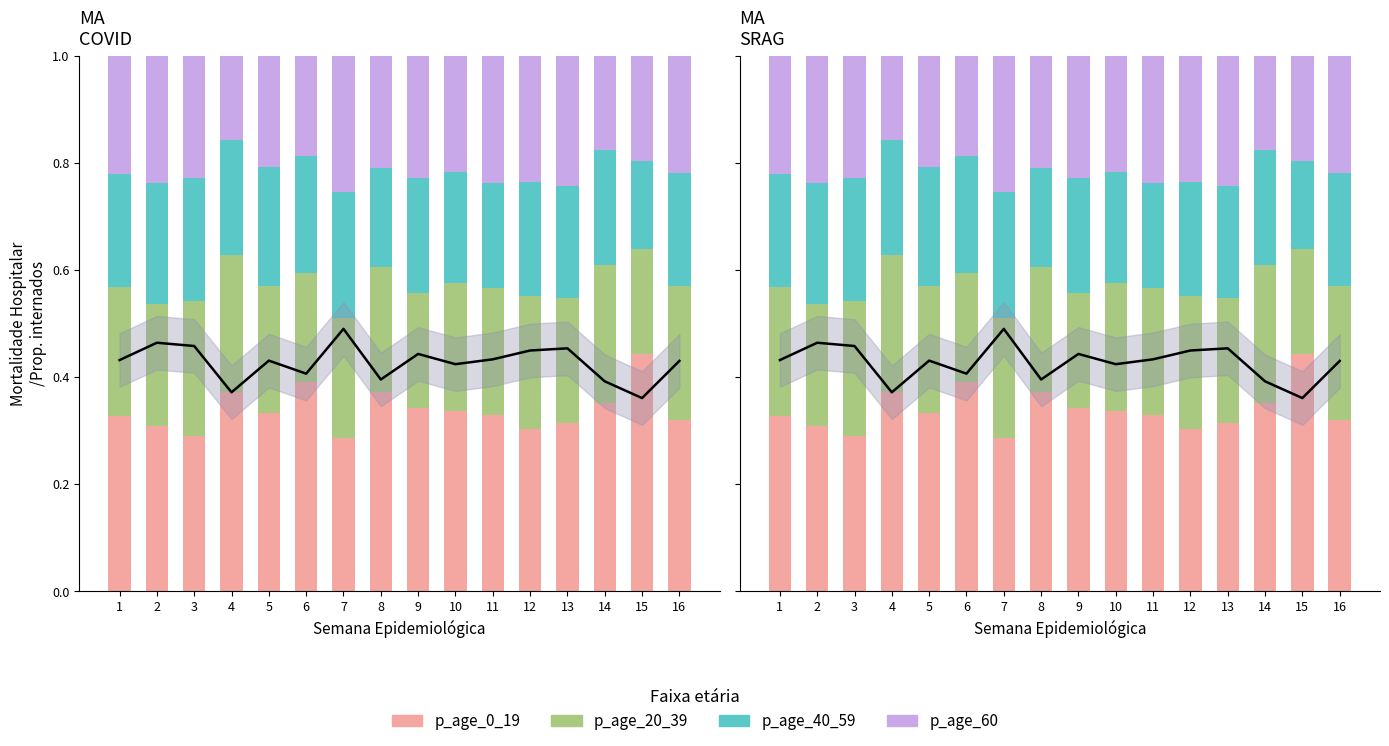

Reading left to right, list all the values displayed in this chart.

p_age_0_19: 0.3	0.3	0.3	0.4	0.3	0.4	0.3	0.4	0.3	0.3	0.3	0.3	0.3	0.4	0.4	0.3
p_age_20_39: 0.2	0.2	0.3	0.3	0.2	0.2	0.2	0.2	0.2	0.2	0.2	0.2	0.2	0.3	0.2	0.2
p_age_40_59: 0.2	0.2	0.2	0.2	0.2	0.2	0.2	0.2	0.2	0.2	0.2	0.2	0.2	0.2	0.2	0.2
p_age_60: 0.2	0.2	0.2	0.2	0.2	0.2	0.3	0.2	0.2	0.2	0.2	0.2	0.2	0.2	0.2	0.2